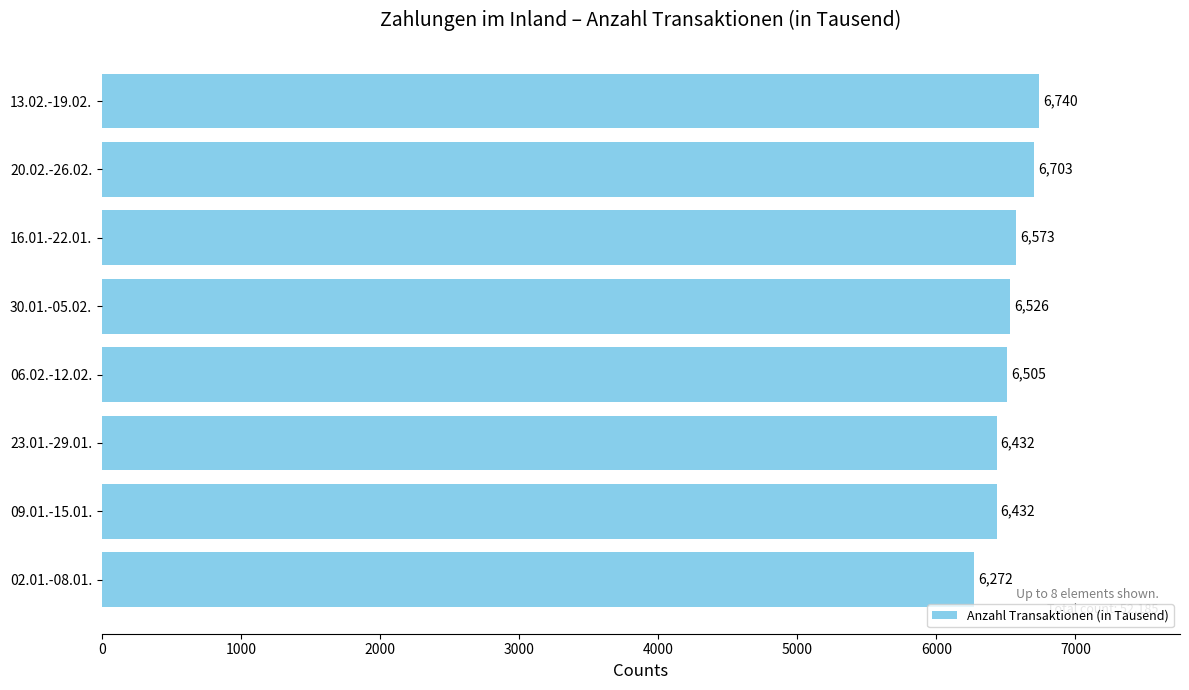

What is the greatest value displayed?

6740.5